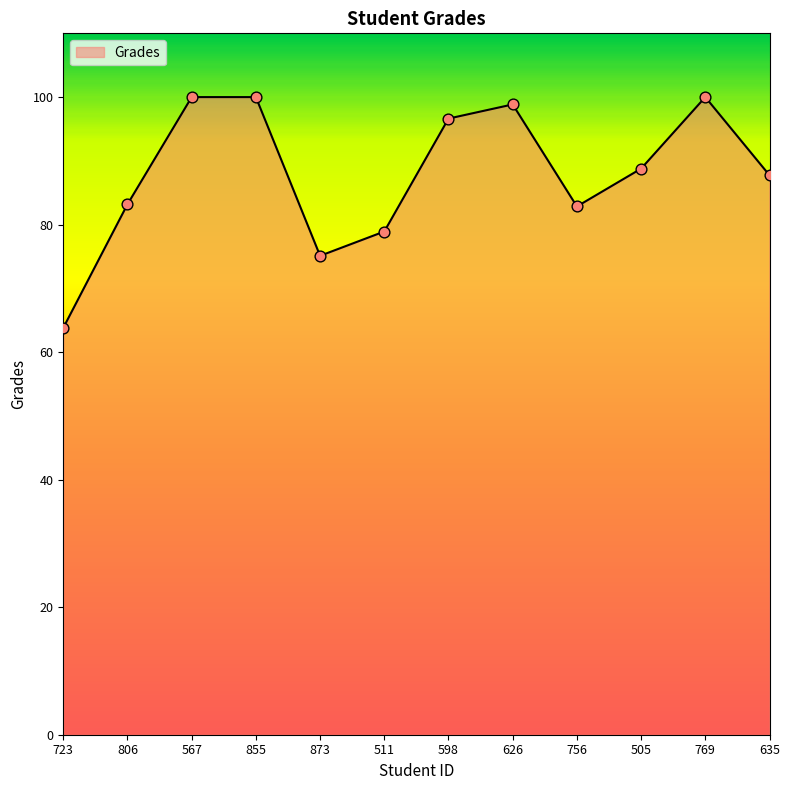

Which has a higher value, 635 or 769?

769